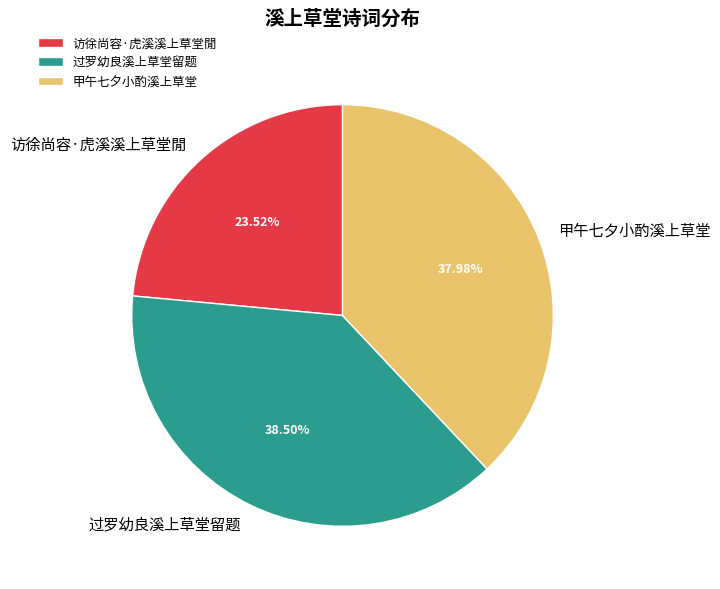

To the nearest percent, what portion does 甲午七夕小酌溪上草堂 represent?

38%